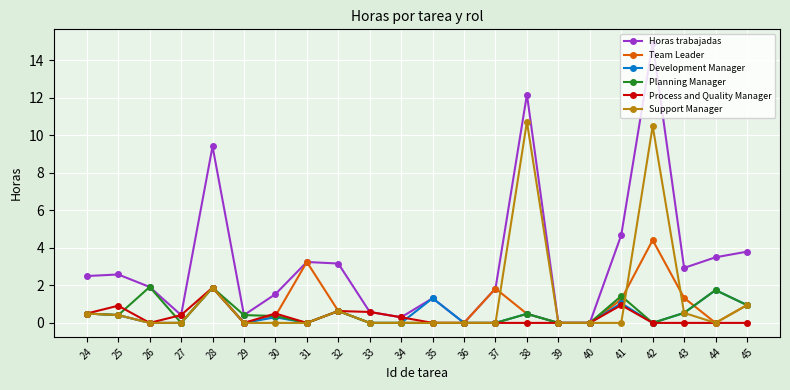

What are all the series names shown in the legend?

Horas trabajadas, Team Leader, Development Manager, Planning Manager, Process and Quality Manager, Support Manager